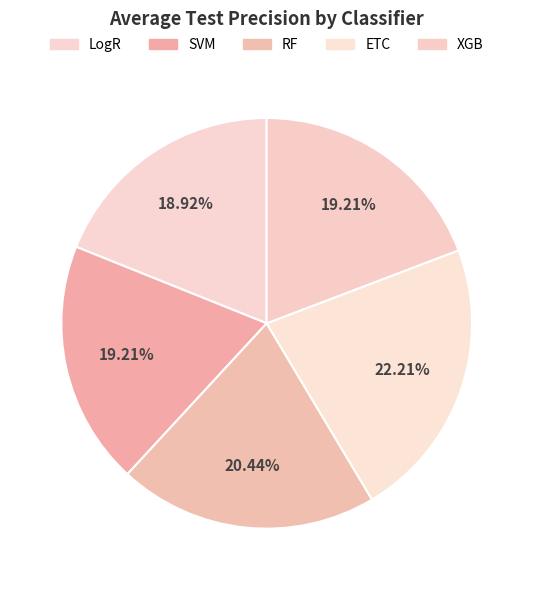

What is the change in value from RF to ETC?

+0.1